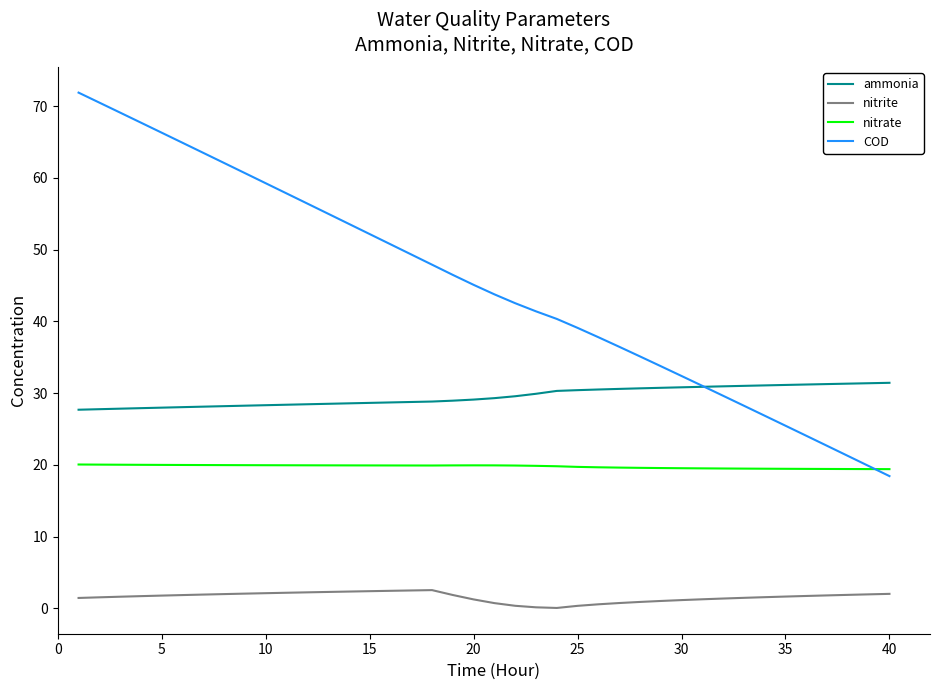

True or false: COD and nitrite cross at least once.

False